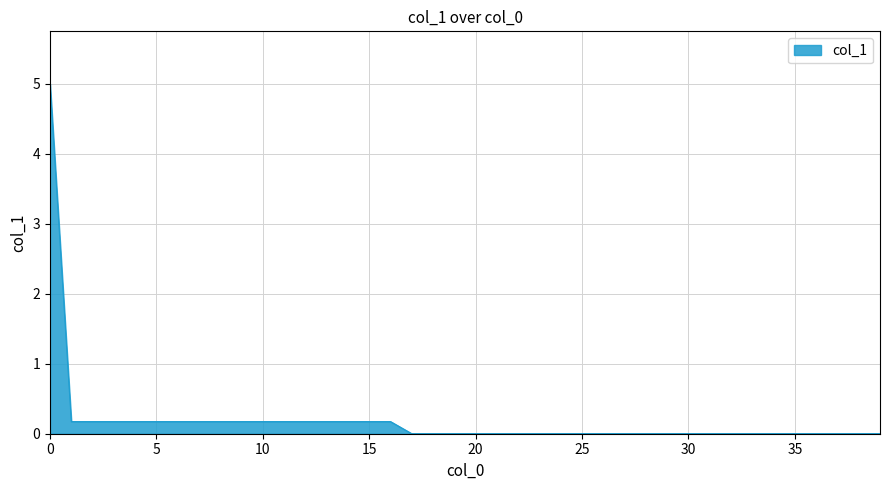

What is the sum of all values?

7.8